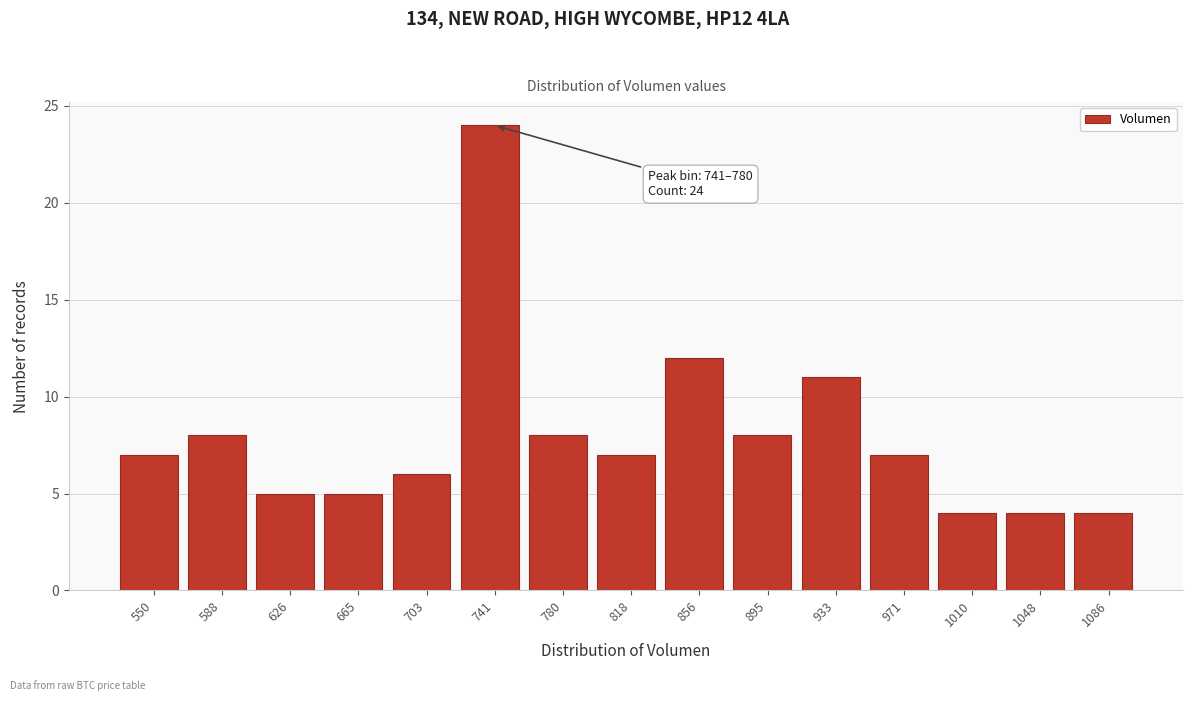

Reading left to right, list all the values displayed in this chart.

550=7	588=8	626=5	665=5	703=6	741=24	780=8	818=7	856=12	895=8	933=11	971=7	1010=4	1048=4	1086=4